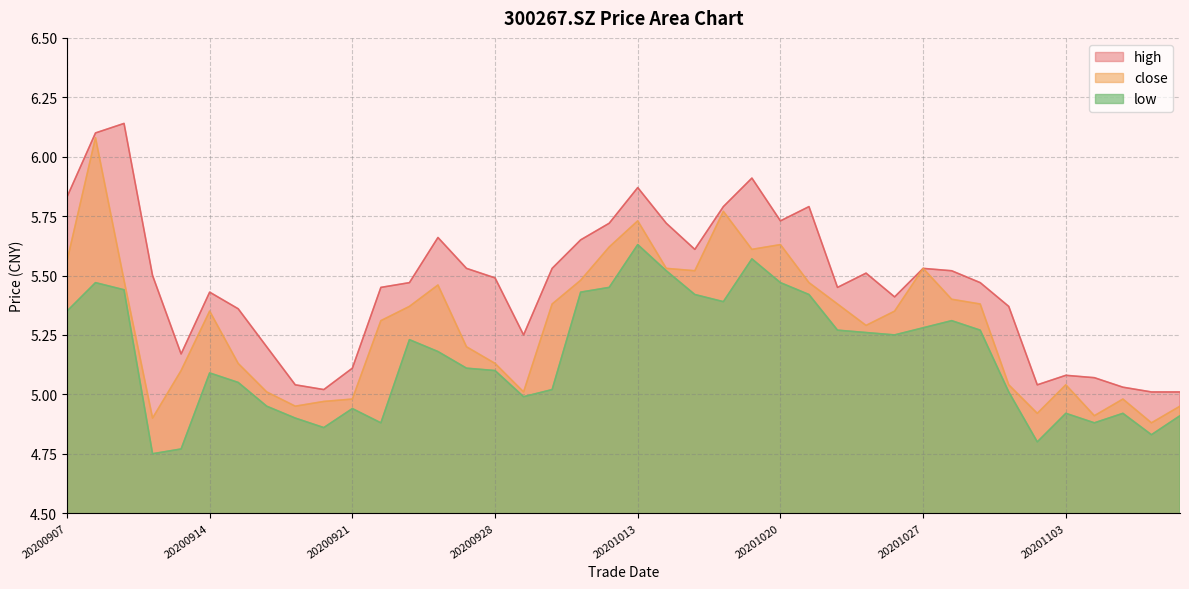

How many data points in low are above 5?

26